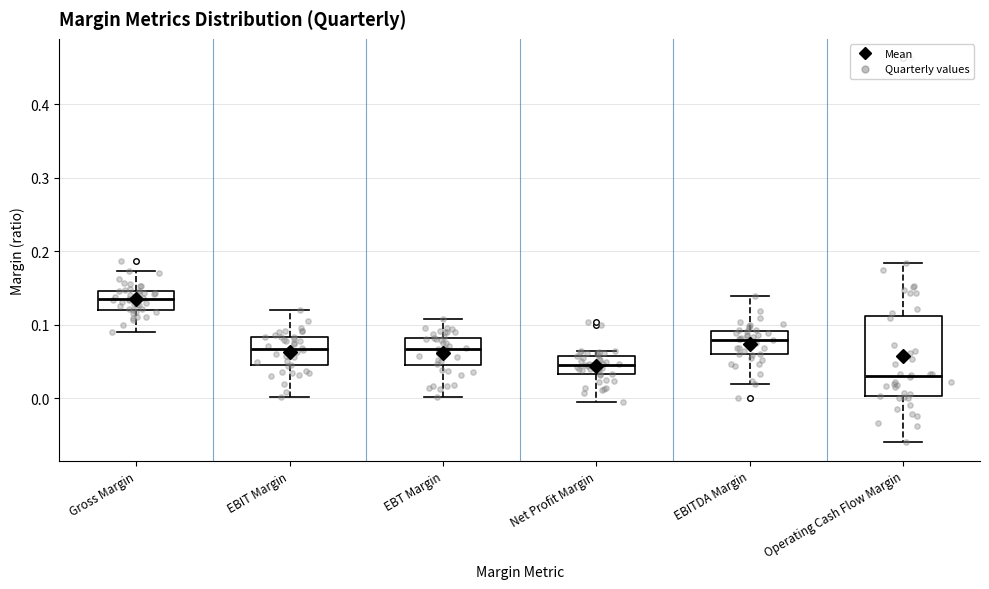

Reading left to right, read every box against the y-axis: the position of its median line, the range the box covers, and the ends of its whiskers. The values are not printed on the chart, so give them approximately, as read against the axis.

Gross Margin: median 0.13, box 0.12 to 0.15, whiskers 0.09 to 0.17
EBIT Margin: median 0.07, box 0.05 to 0.08, whiskers 0.00 to 0.12
EBT Margin: median 0.07, box 0.05 to 0.08, whiskers 0.00 to 0.11
Net Profit Margin: median 0.05, box 0.03 to 0.06, whiskers 0.00 to 0.07
EBITDA Margin: median 0.08, box 0.06 to 0.09, whiskers 0.02 to 0.14
Operating Cash Flow Margin: median 0.03, box 0.00 to 0.11, whiskers -0.06 to 0.18